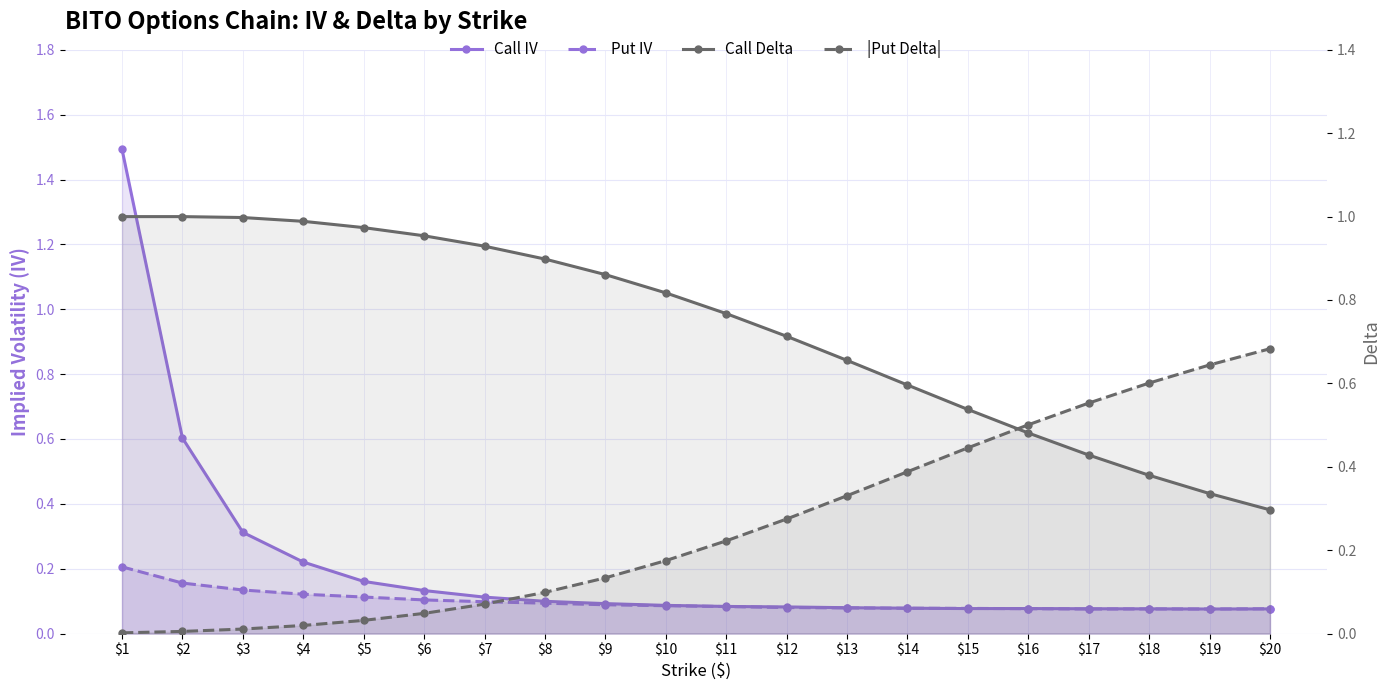

True or false: |Put Delta| and Call Delta intersect in this chart.

True